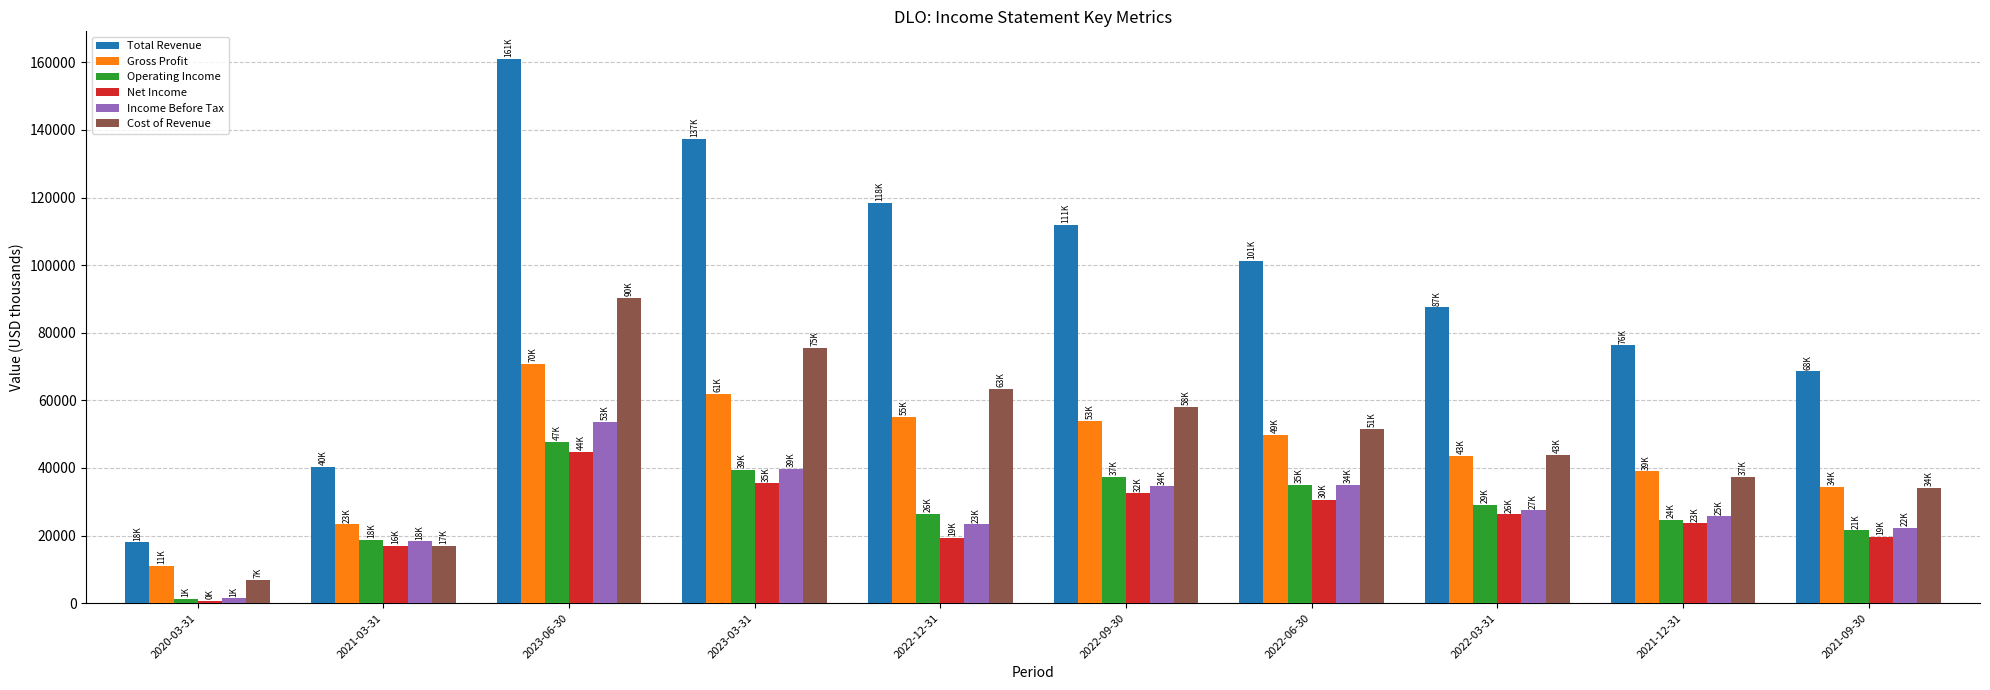

How many data points does each series have?

10